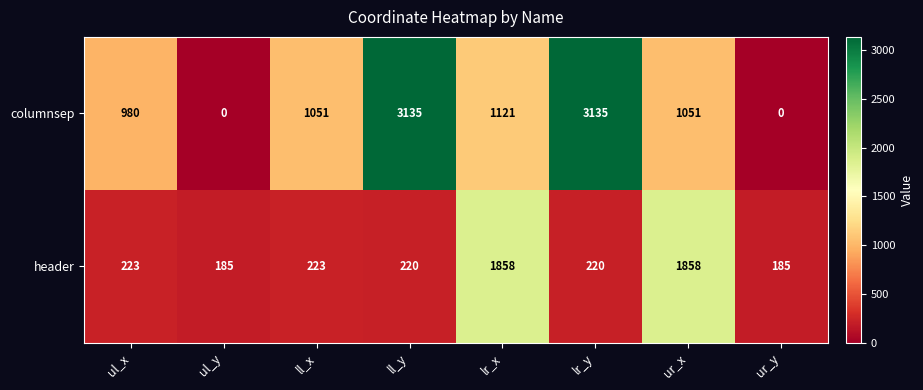

What is the difference between the maximum and minimum values in the columnsep series?

3135